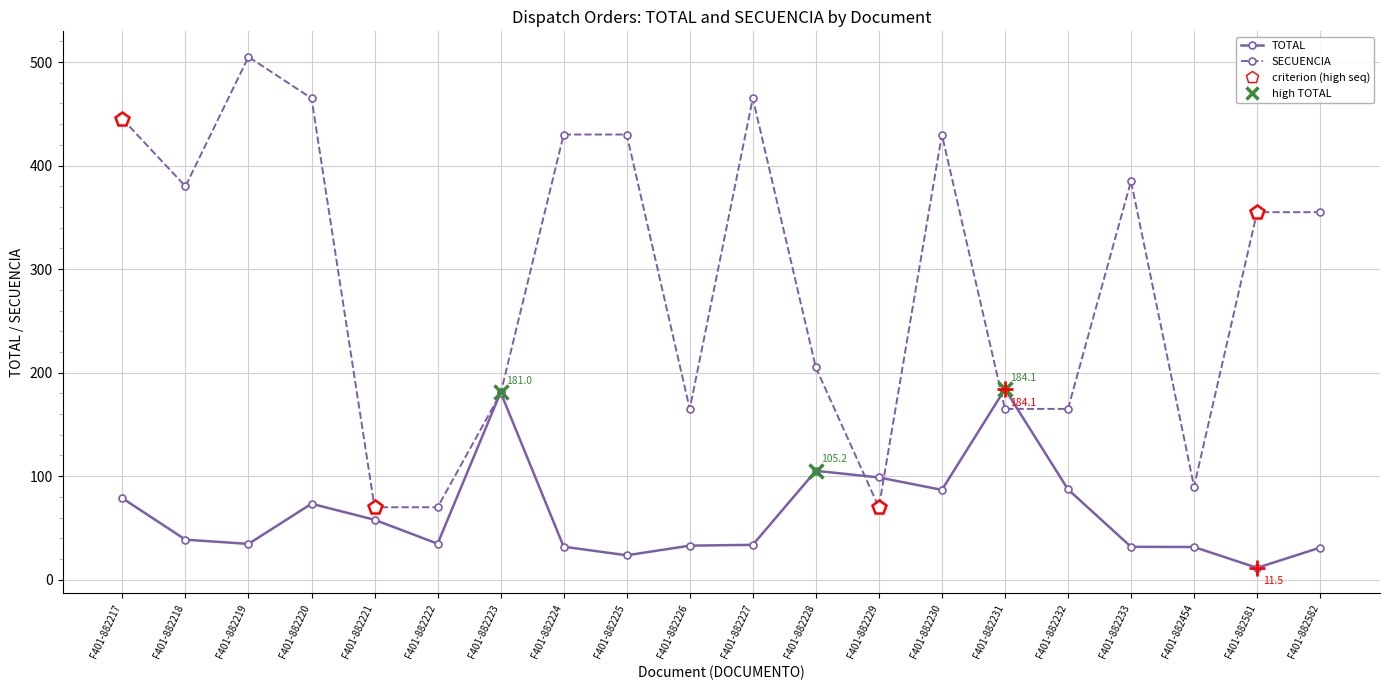

Which category has the highest value across all series?

F401-882219